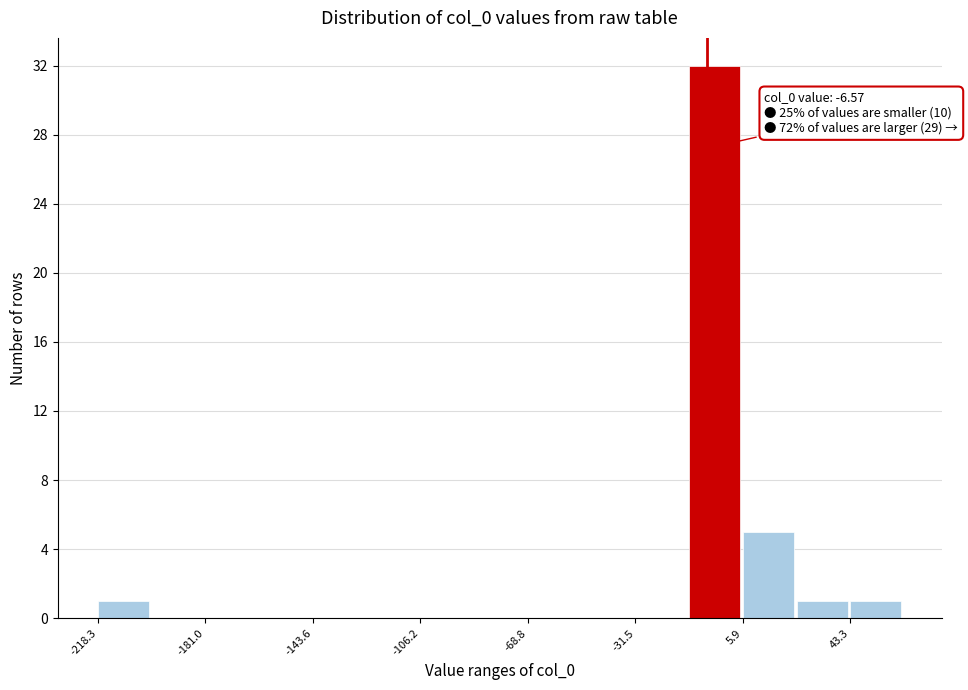

Around what value on the x-axis is the tallest bar? Give the approximate position of its centre, as read against the axis.

-5